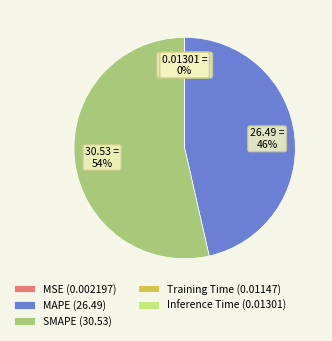

To the nearest percent, what is the difference between the largest and smallest slice percentages?

54%